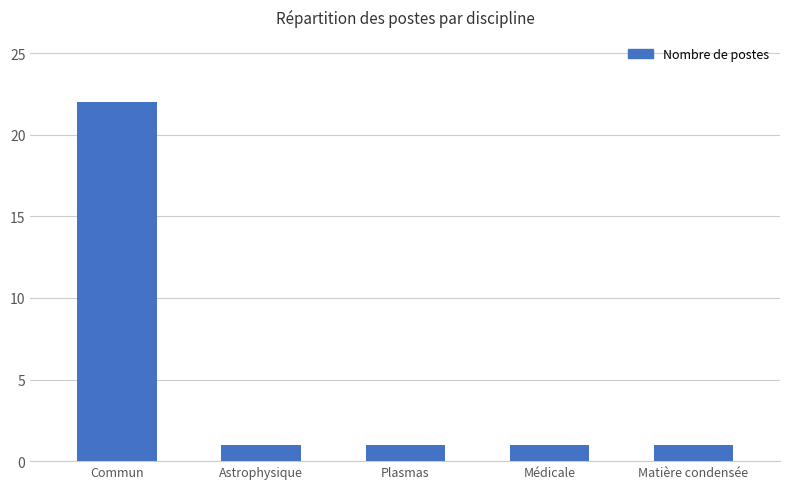

What is the difference between the maximum and second lowest values?

21